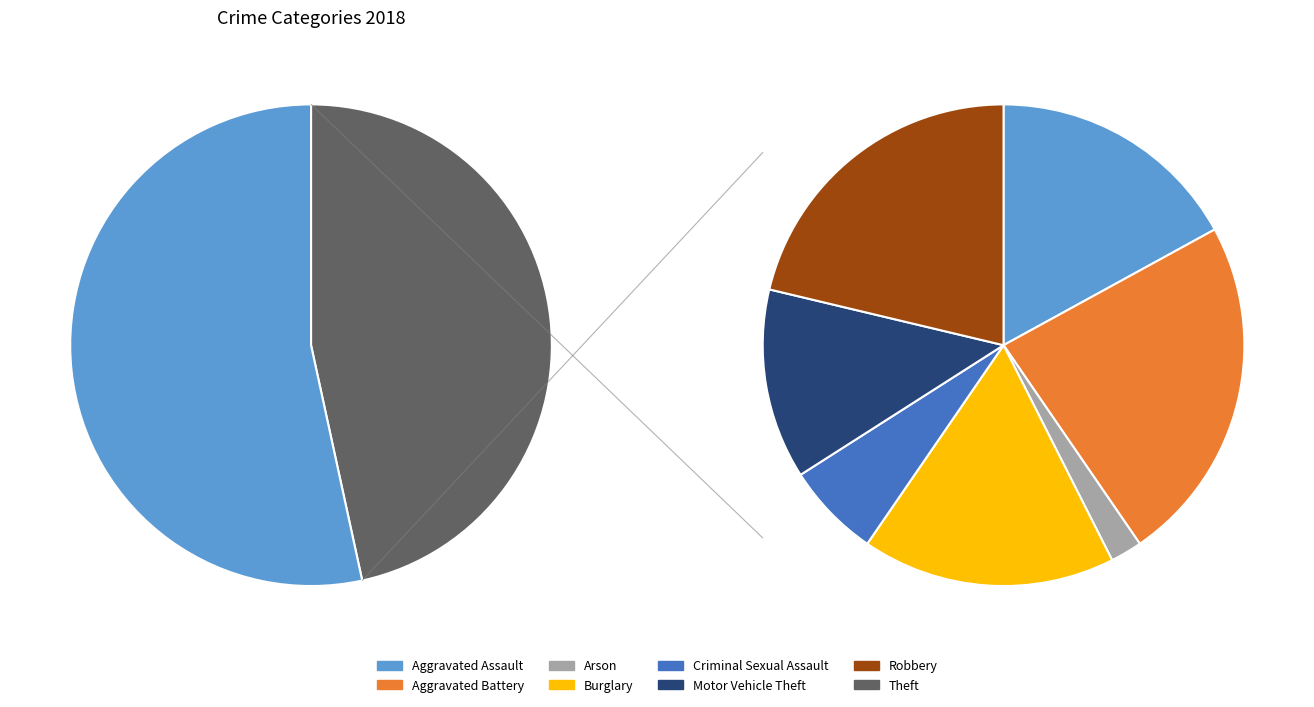

What is the change in value from Aggravated Assault to Theft?

+33